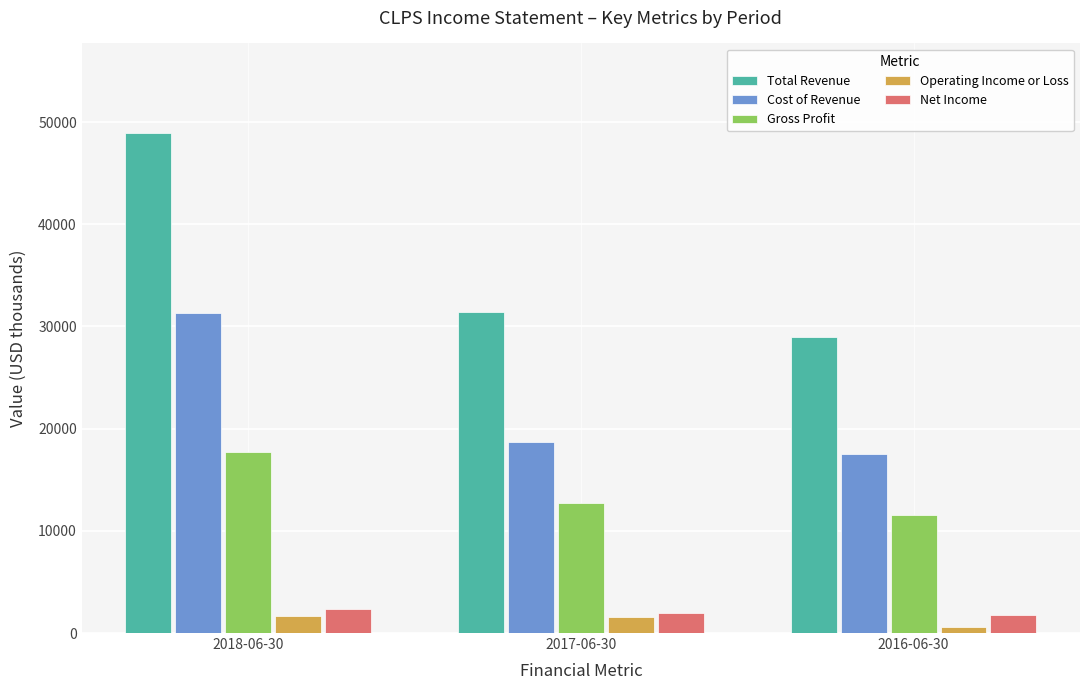

Is the value of Cost of Revenue at 2018-06-30 greater than the value of Total Revenue at 2016-06-30?

Yes